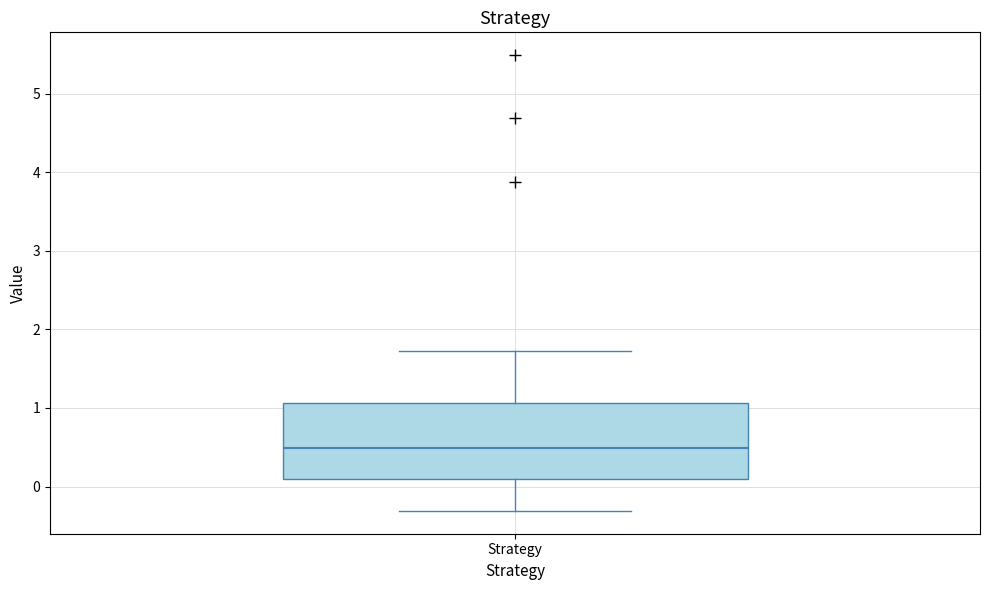

Transcribe this box plot: give where the median line is, the range the box spans, and where the two whiskers end, as read against the y-axis. The values are not printed on the chart, so give them approximately, as read against the axis.

median 0.5, box 0.1 to 1.1, whiskers -0.3 to 1.7